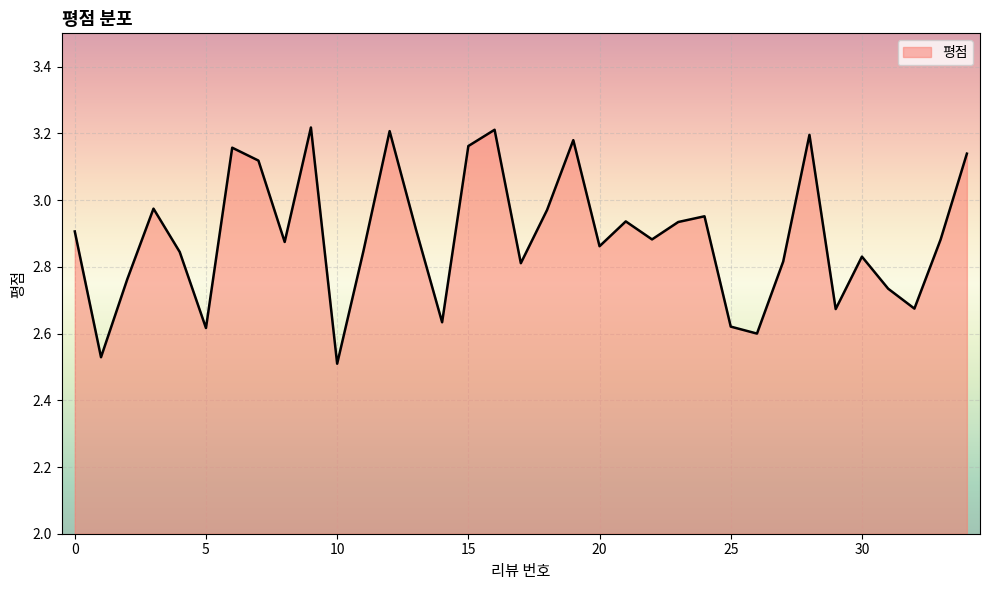

Does the chart have visible grid lines?

Yes